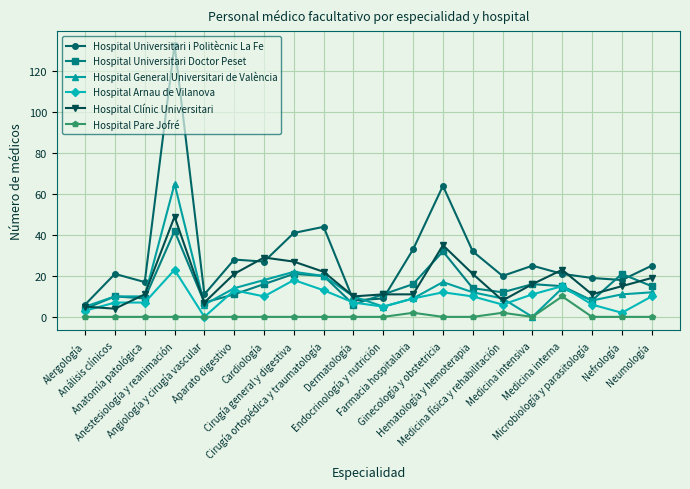

Is this an area chart (filled region under the line)?

No